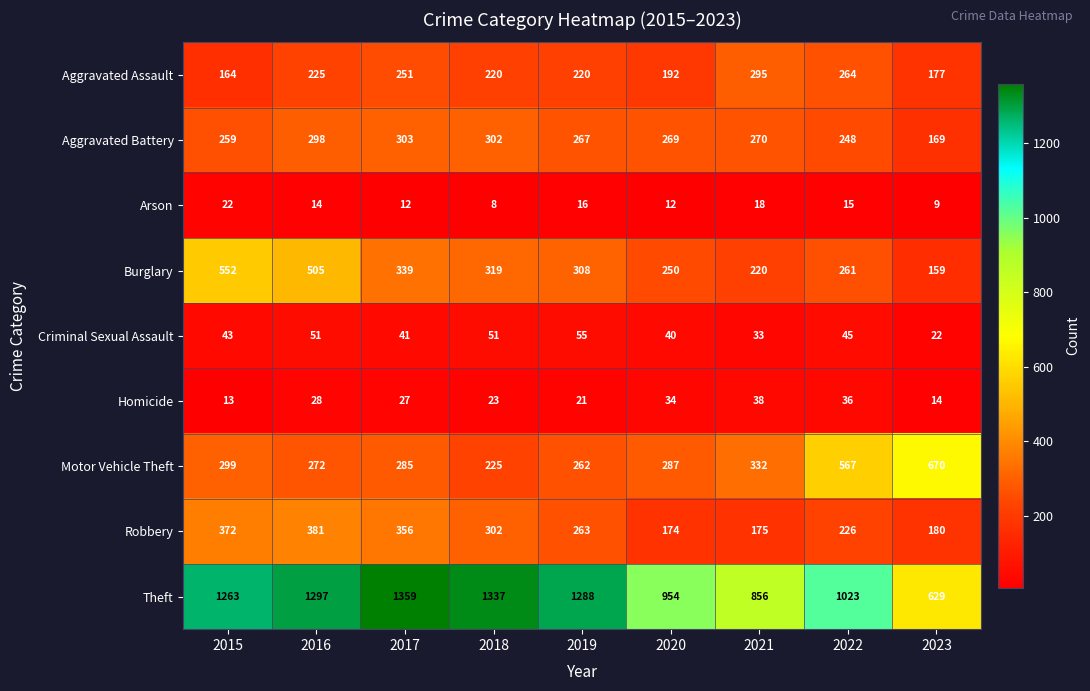

Which series has the largest range (max minus min)?

Theft